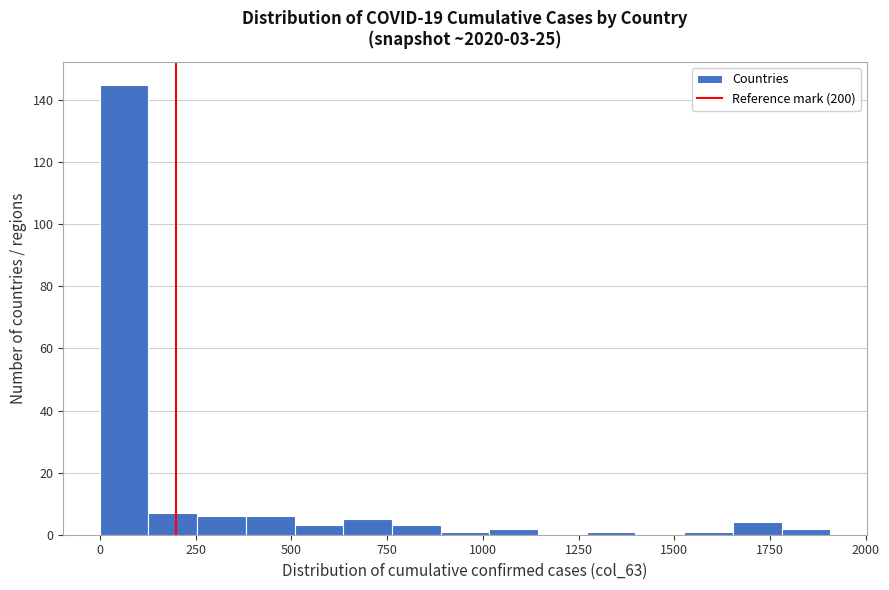

Around what value on the x-axis is the tallest bar? Give the approximate position of its centre, as read against the axis.

50